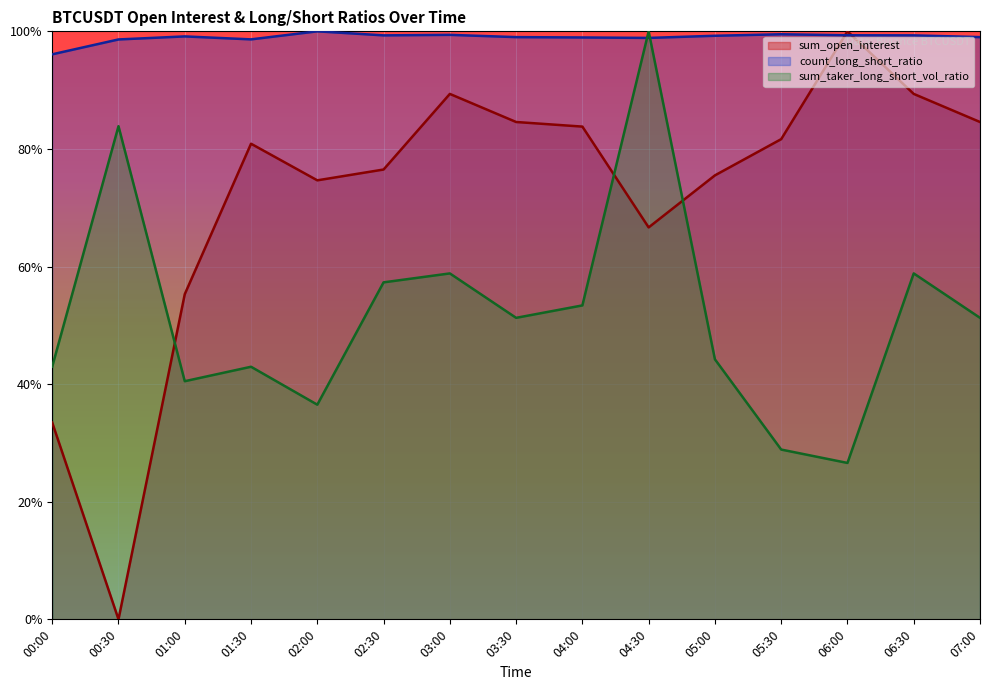

How many lines are shown in the chart?

3